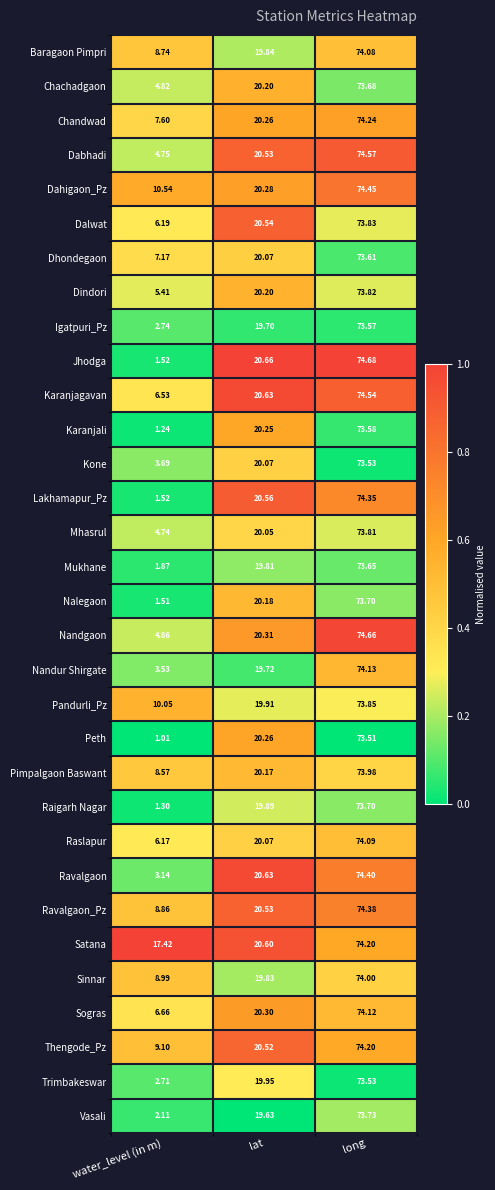

Where is Lakhamapur_Pz nearest to the value 37?

lat